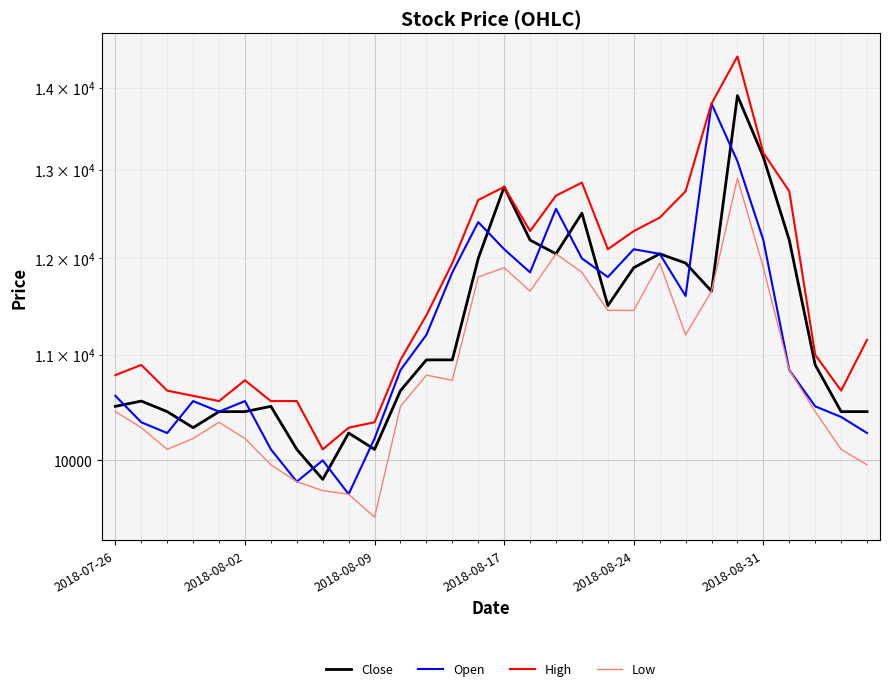

How many interior local valleys does the Low series have?

5